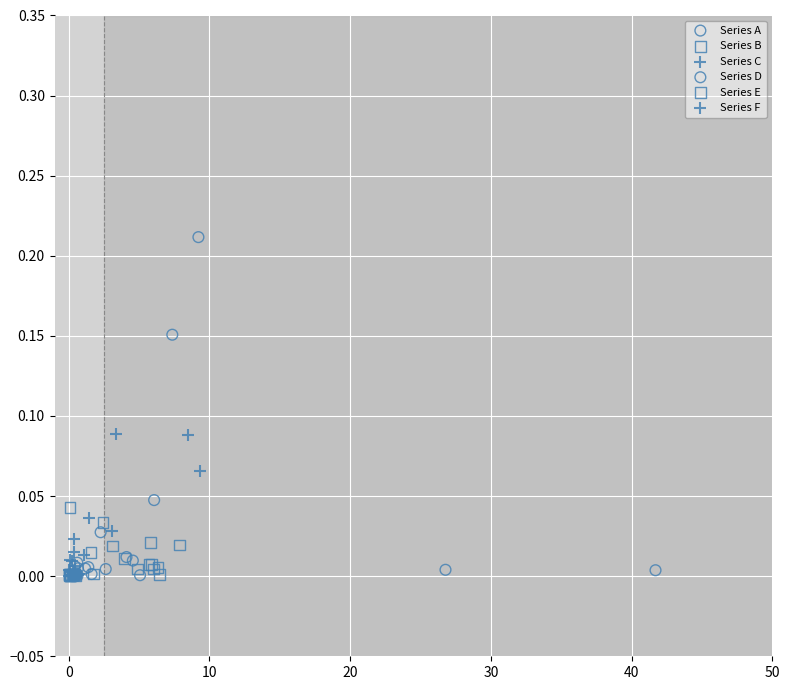

Which series has the widest spread of Y values?

Series A